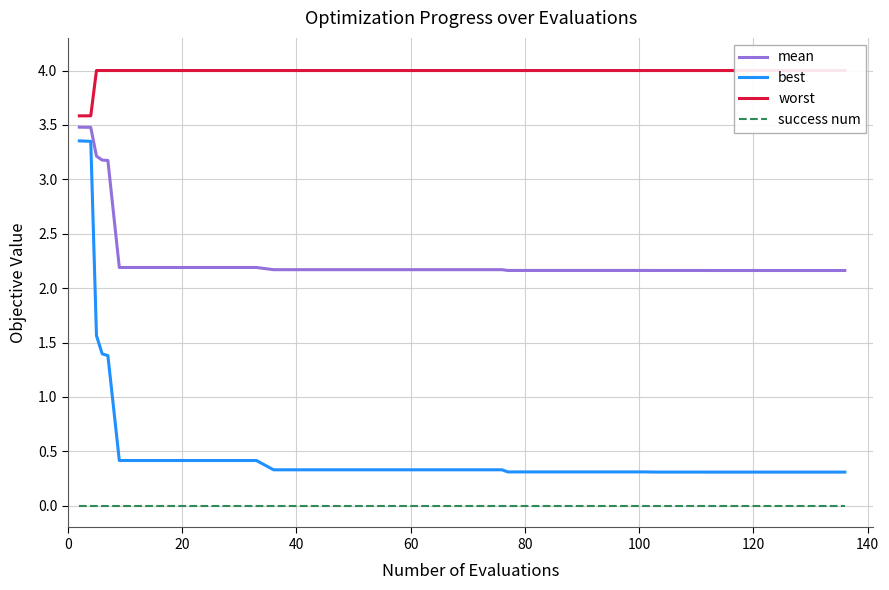

True or false: mean and success num intersect in this chart.

False